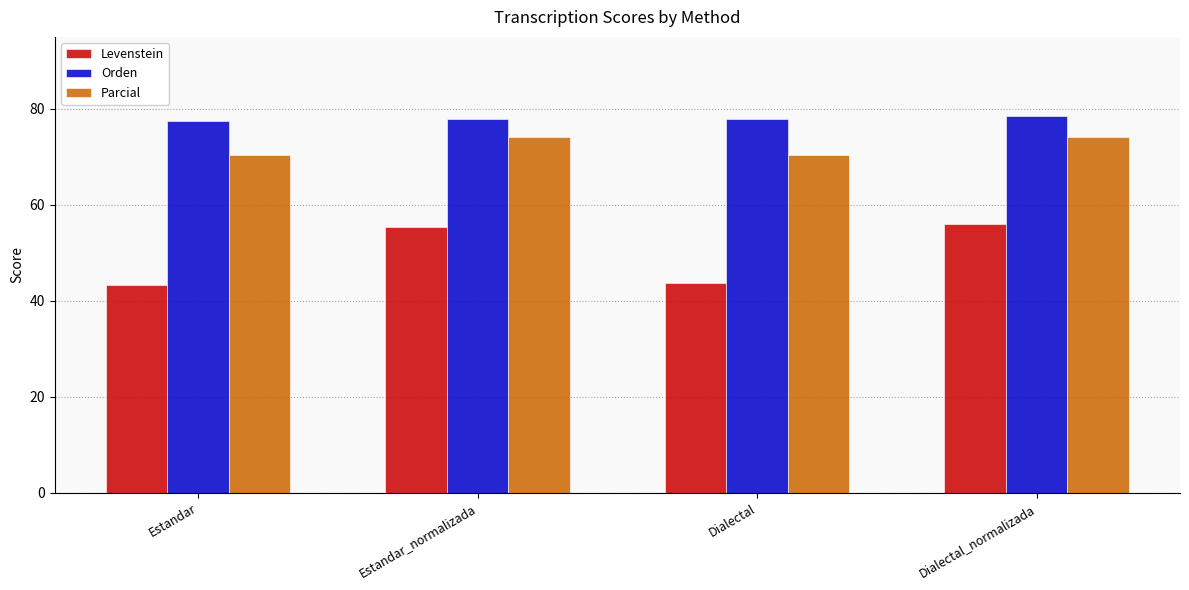

What is the greatest value displayed?

78.5